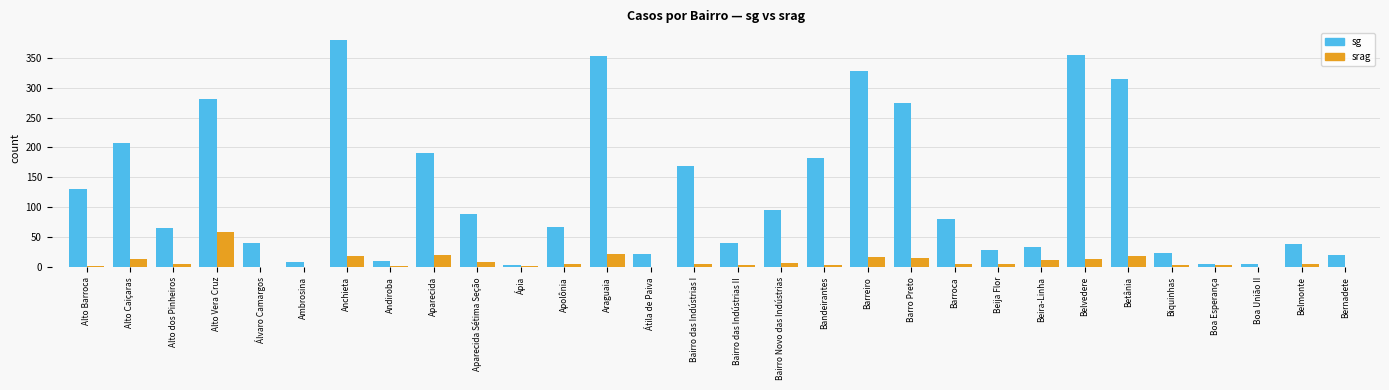

Which series has the largest total across all categories?

sg